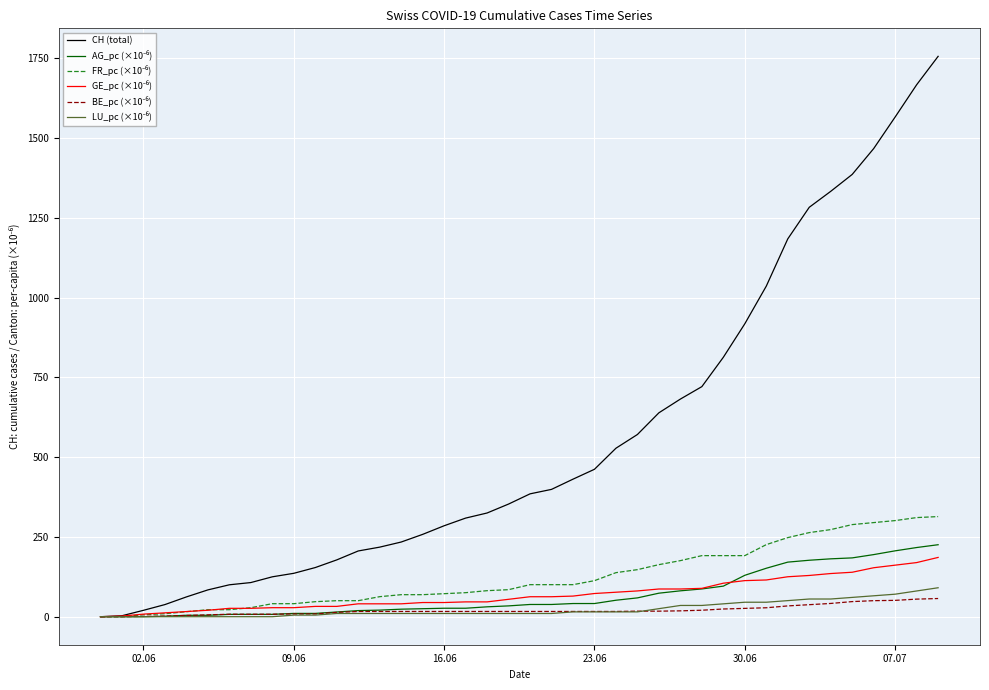

Which series has the largest total across all categories?

CH (total)